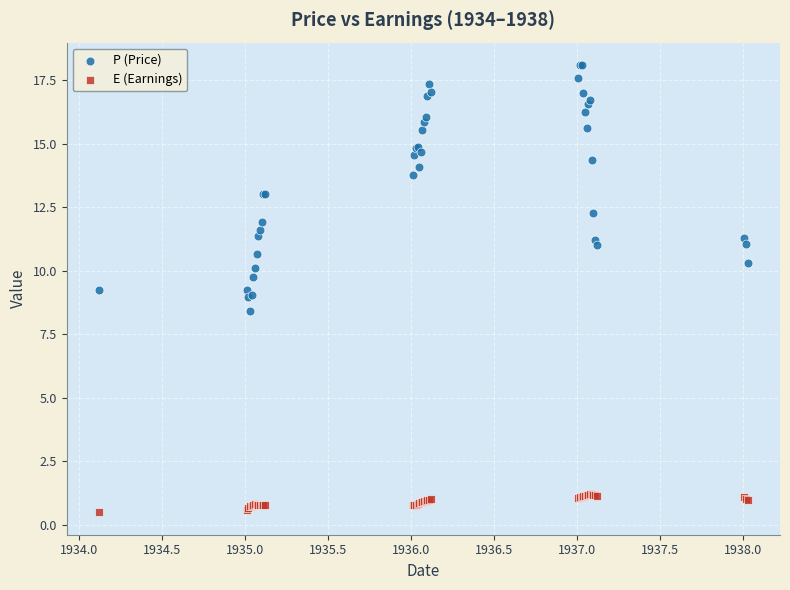

Which series reaches the minimum Y coordinate?

E (Earnings)